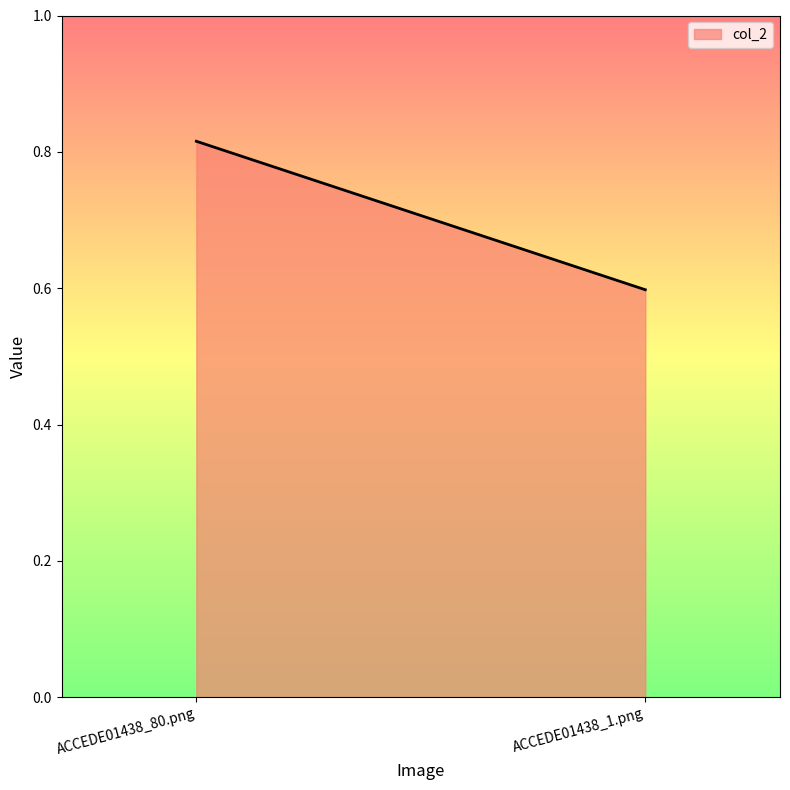

Reading left to right, list all the values displayed in this chart.

ACCEDE01438_80.png=0.8	ACCEDE01438_1.png=0.6